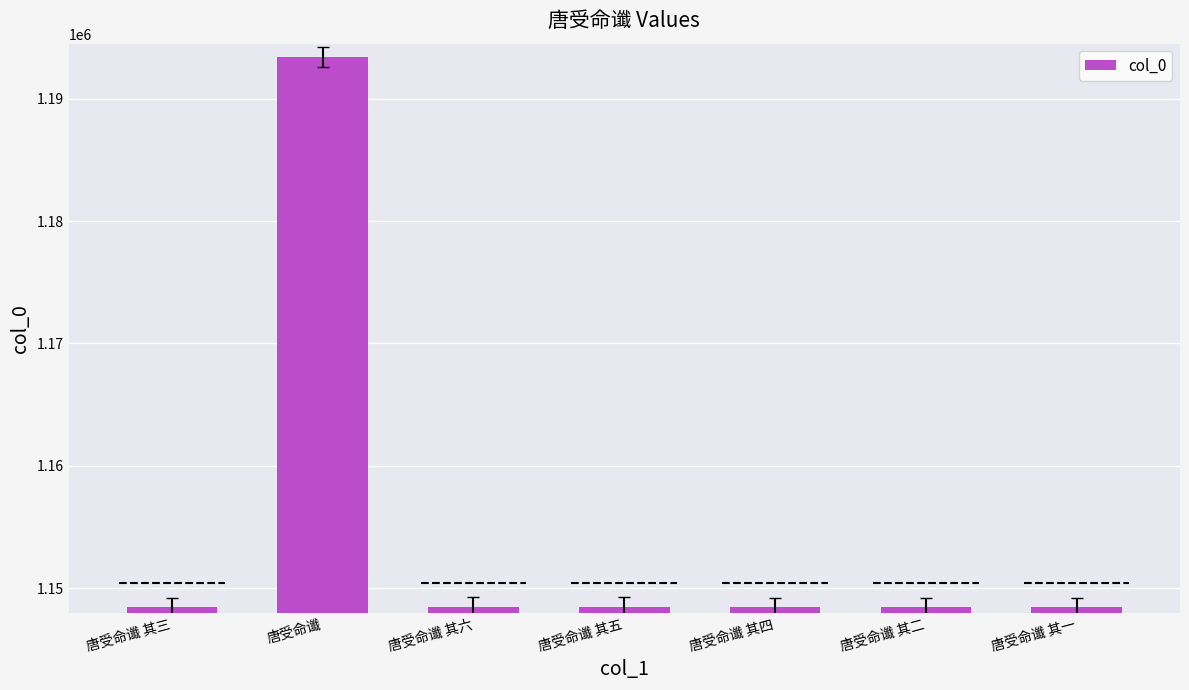

What is the approximate value at 唐受命谶 其六?

1148444